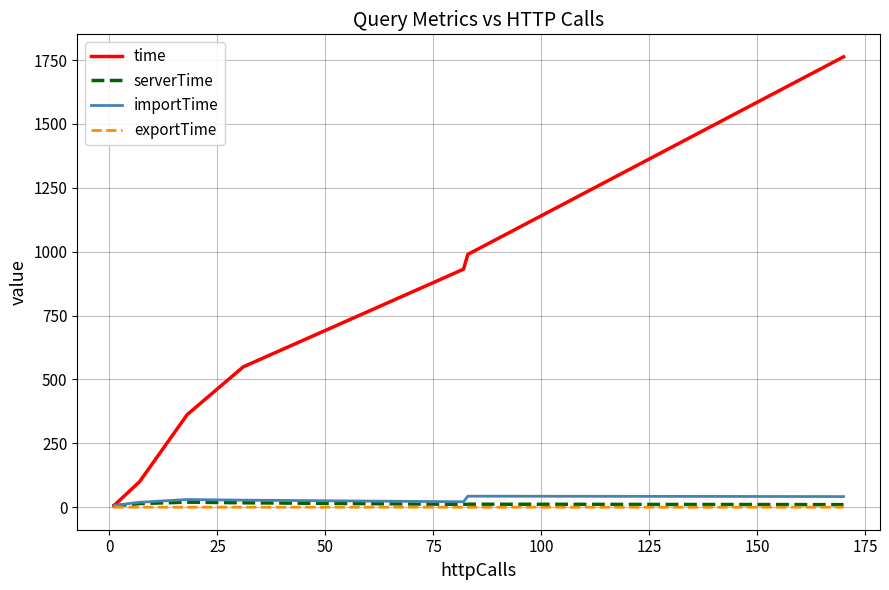

How many lines are shown in the chart?

4